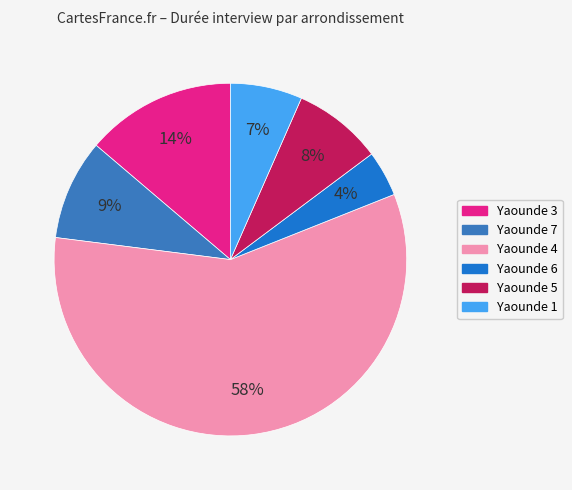

How many segments does this pie chart have?

6